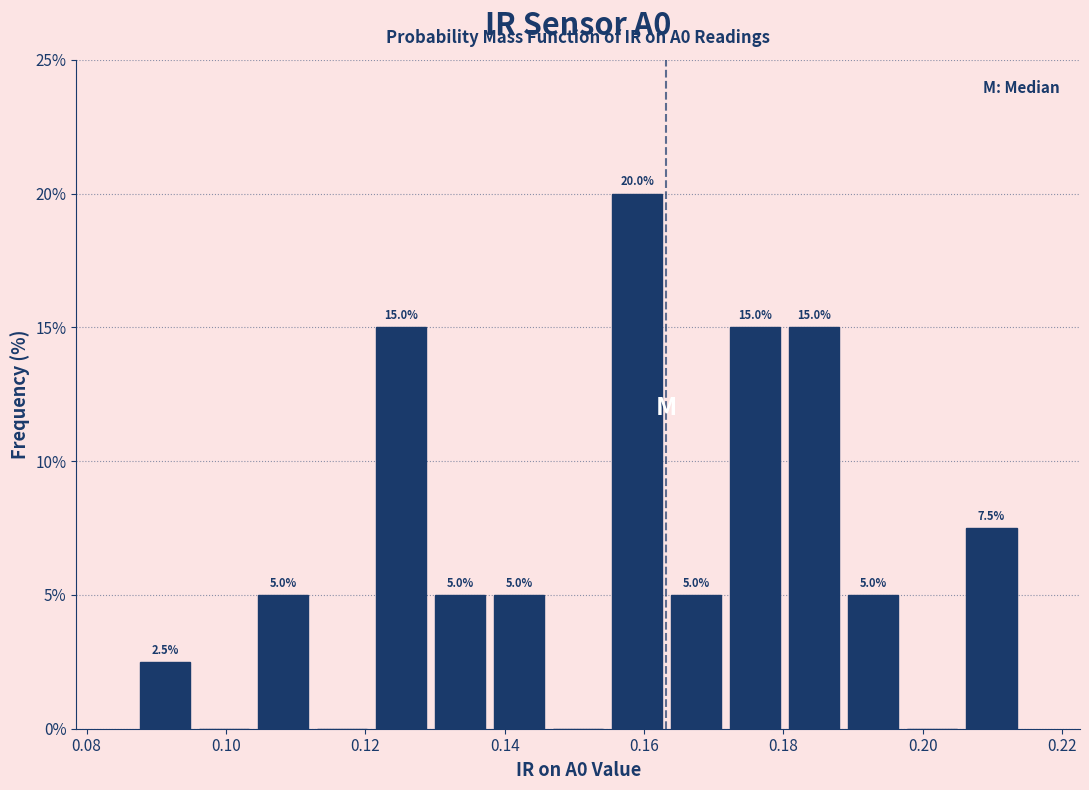

Over which range of the x-axis is the bar tallest?

0.154 to 0.164